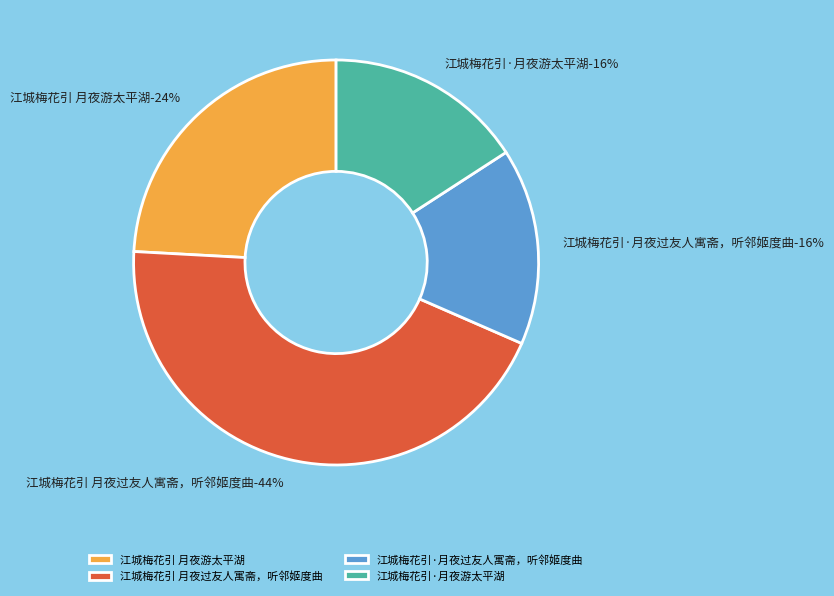

What percentage is the 江城梅花引·月夜游太平湖 slice, to the nearest percent?

16%